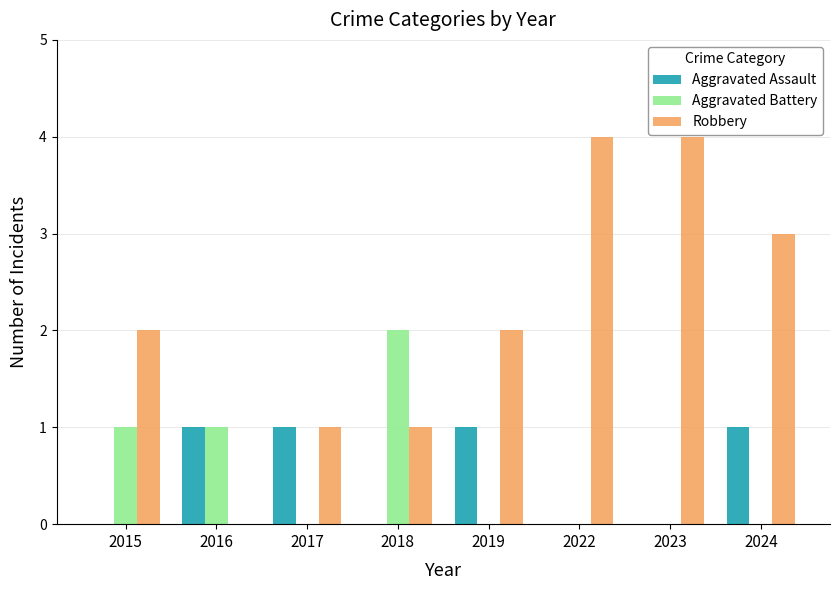

What is the sum of all Robbery values?

17